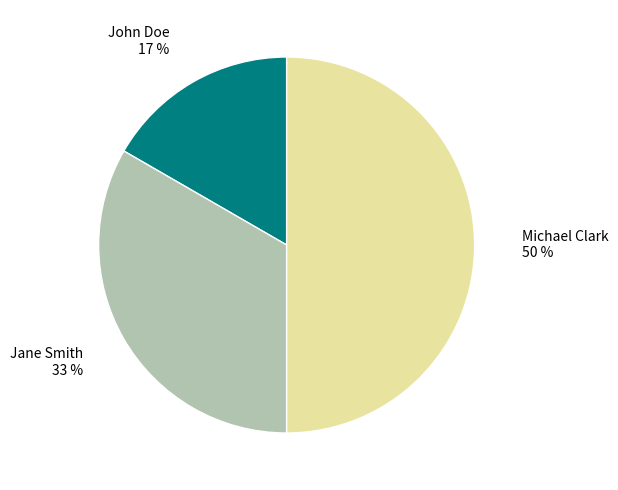

How many segments does this pie chart have?

3